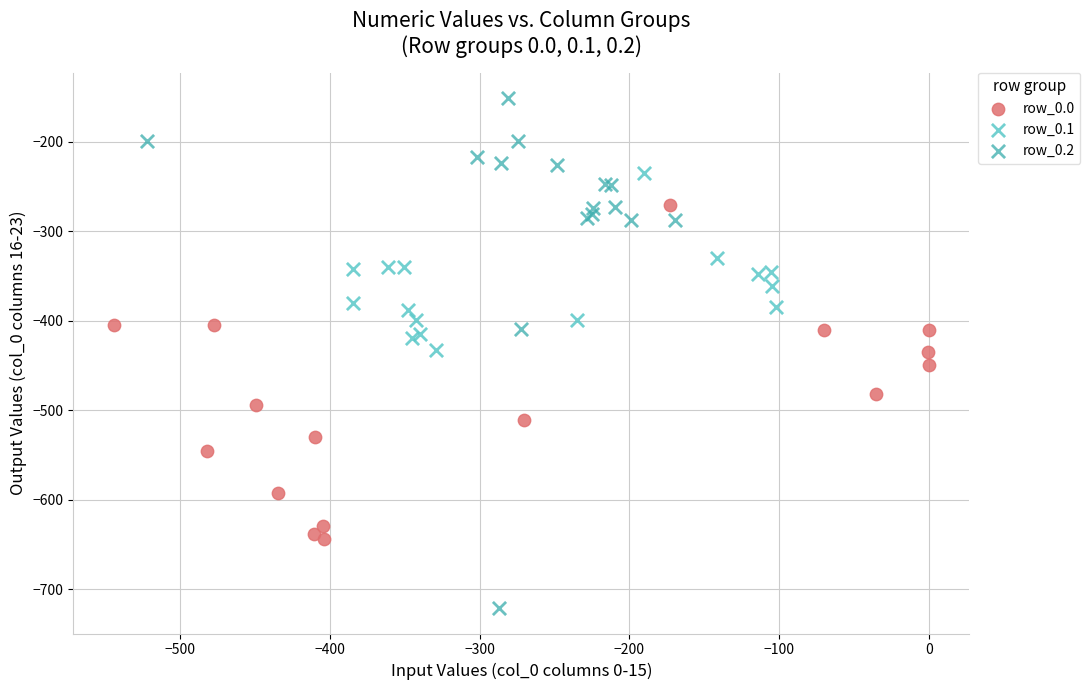

Which series reaches the minimum Y coordinate?

row_0.2